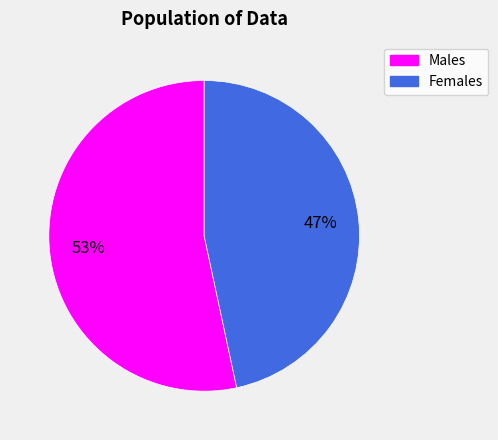

Does any single category account for the majority?

Yes